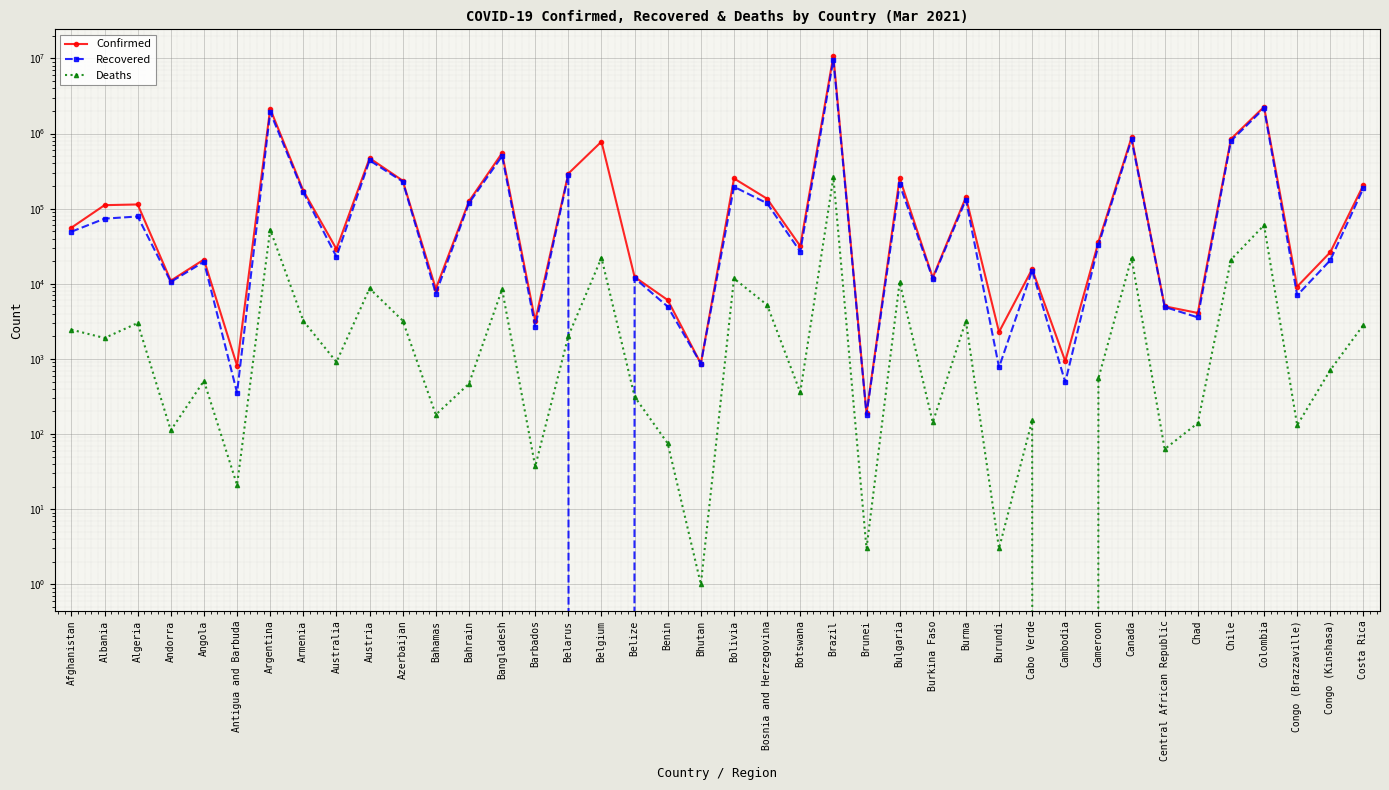

How many times do Recovered and Deaths cross each other?

2